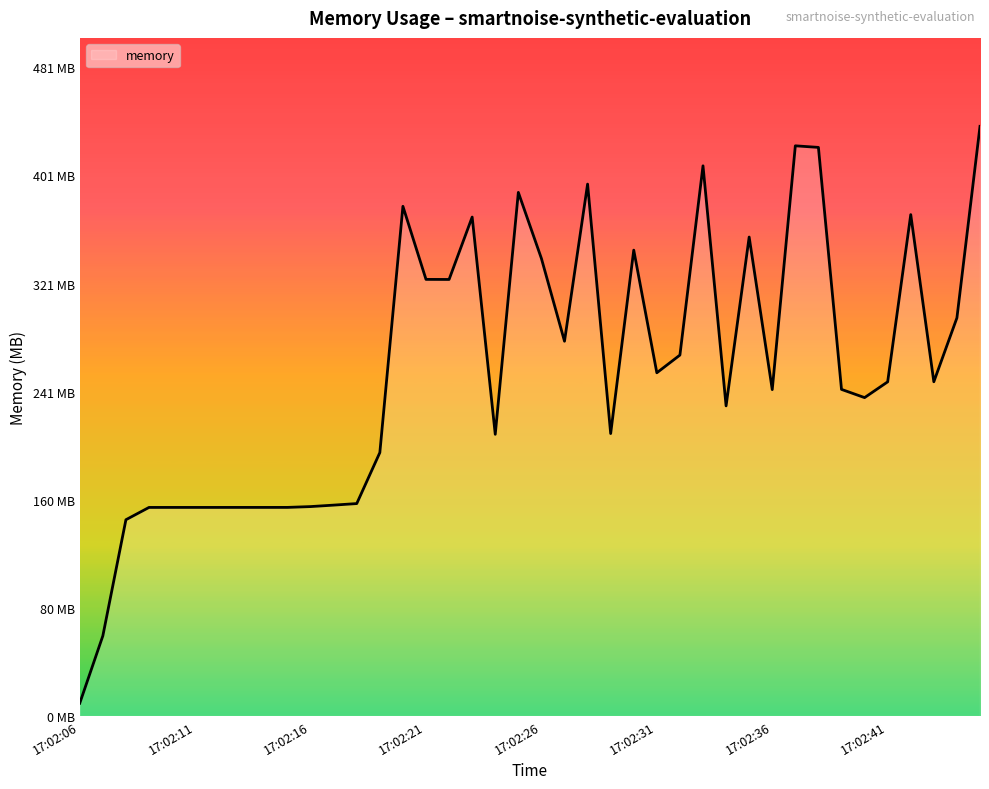

Does the chart display data point markers on the line(s)?

No